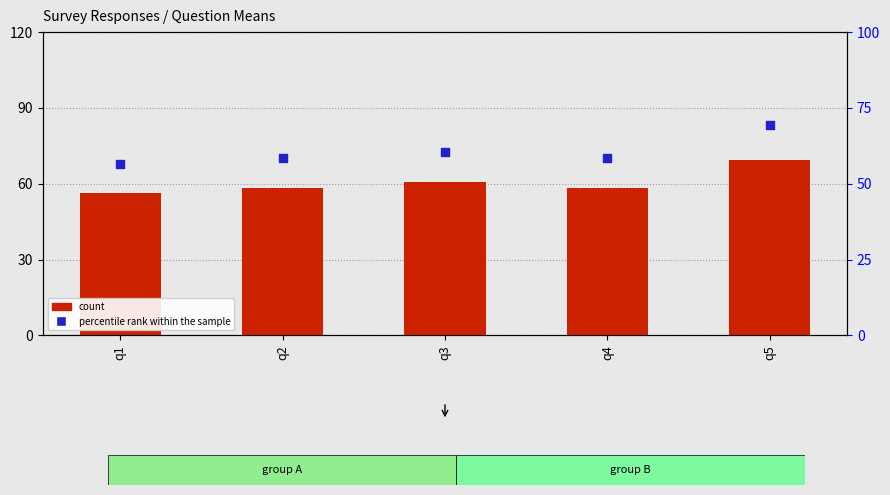

Is the value of count at q4 greater than the value of percentile rank within the sample at q1?

Yes